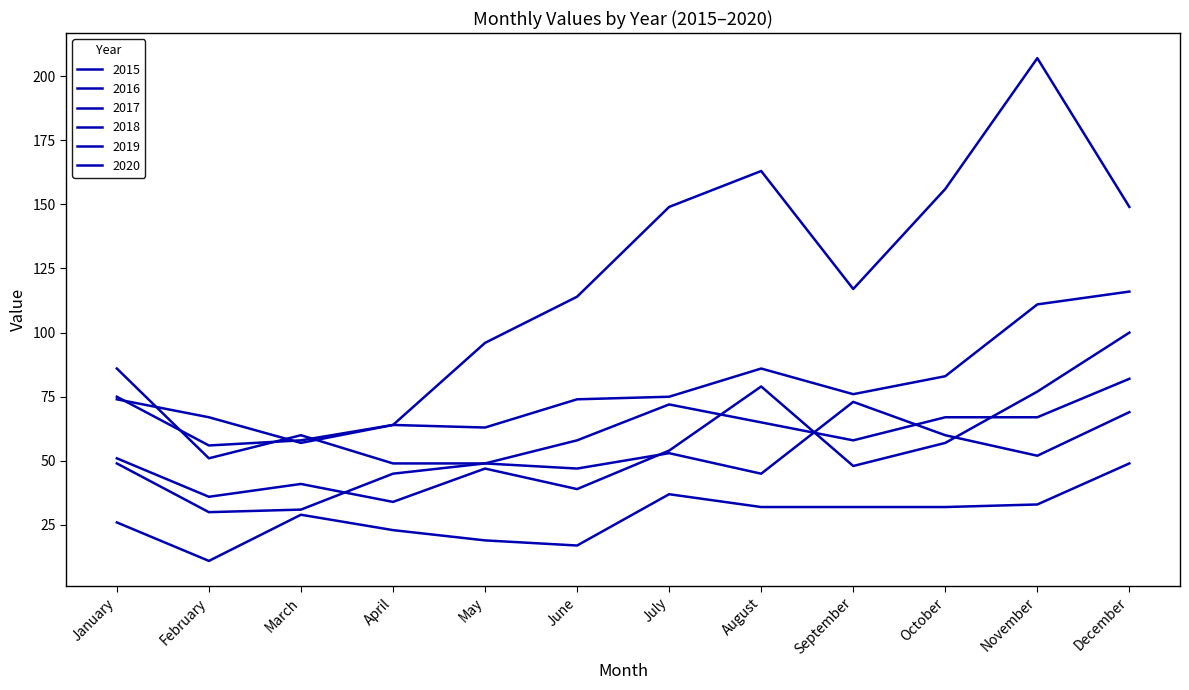

Between September and October, which series saw the biggest shift?

2020